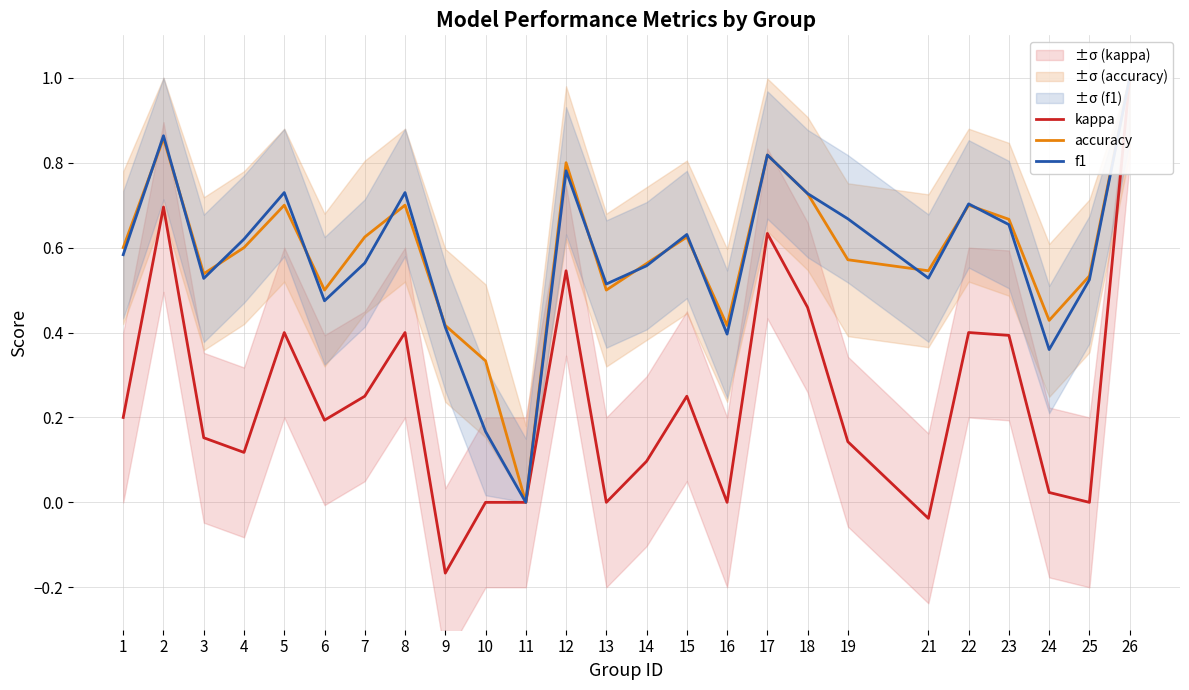

Is this an area chart (filled region under the line)?

No